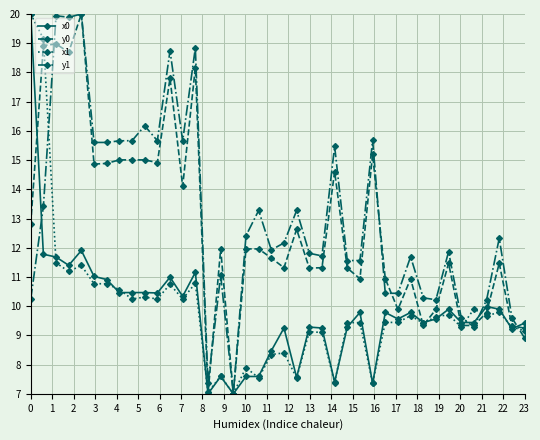

True or false: y0 has more than 0 points higher than both neighbors.

True